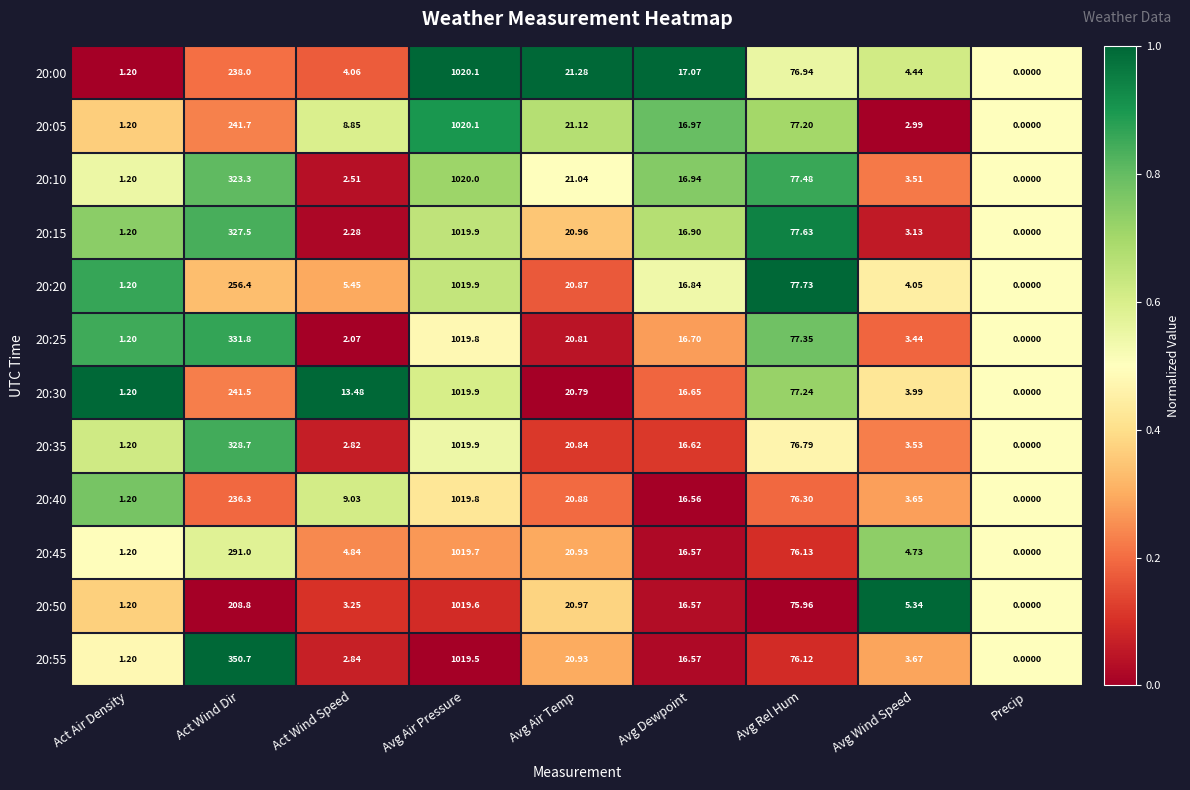

At which category does the chart reach its minimum across all series?

Precip